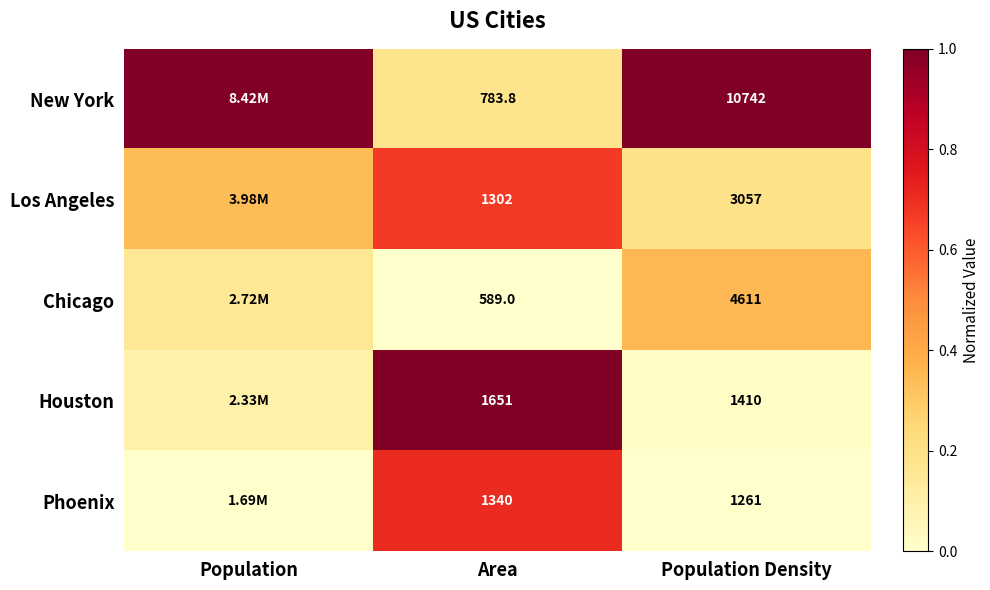

At Area, list the series in order from smallest to largest.

Chicago, New York, Los Angeles, Phoenix, Houston